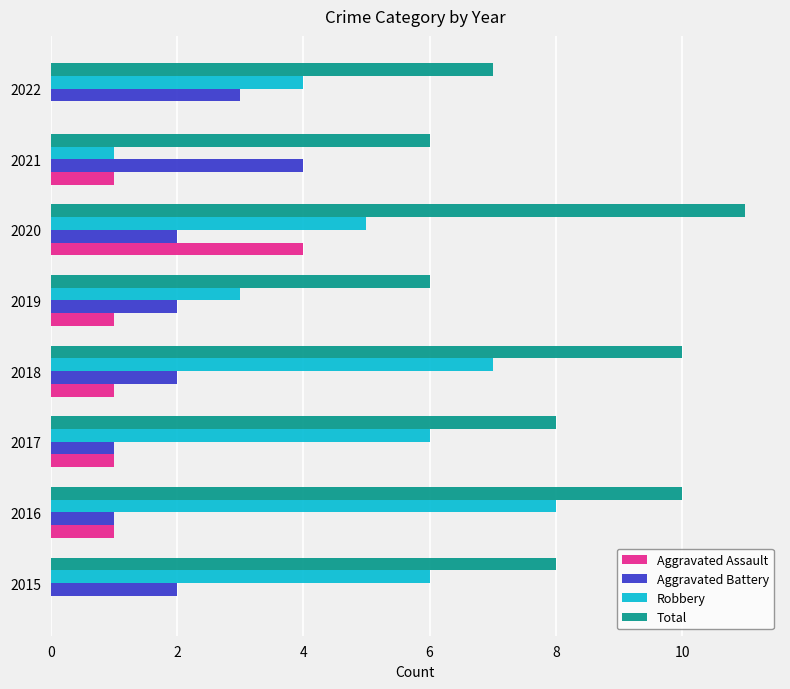

How many Total values are between 7 and 10?

5